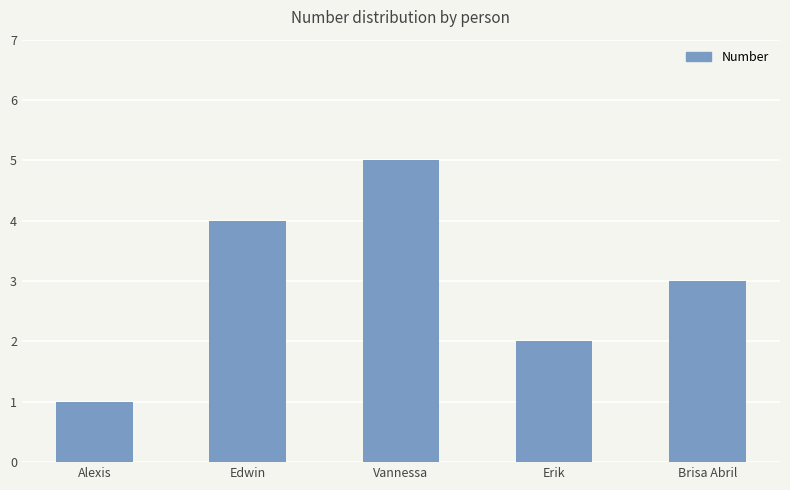

Reading left to right, list all the values displayed in this chart.

Alexis=1	Edwin=4	Vannessa=5	Erik=2	Brisa Abril=3